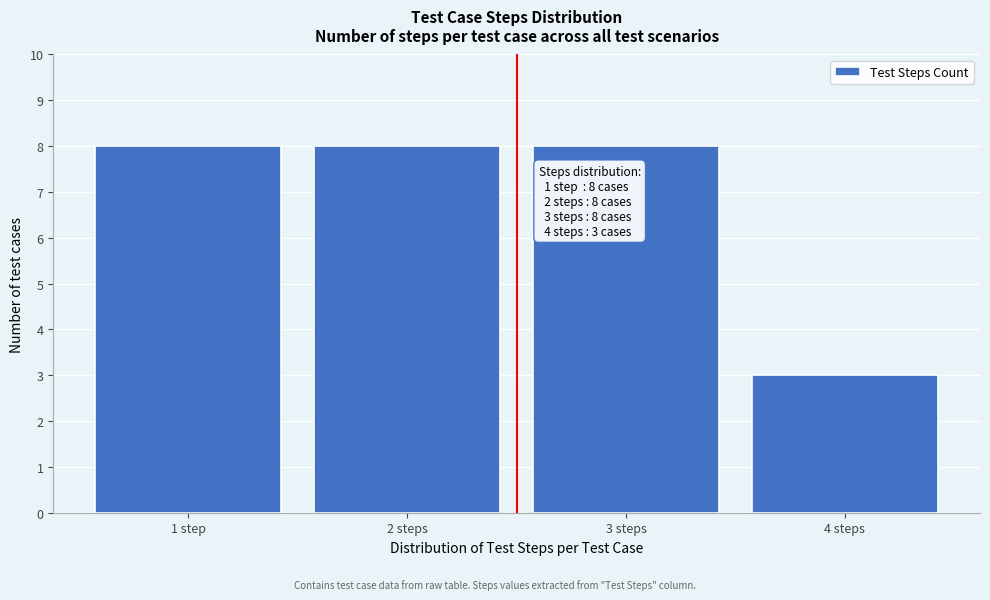

Reading left to right, transcribe all the data shown in this chart.

8	8	8	3